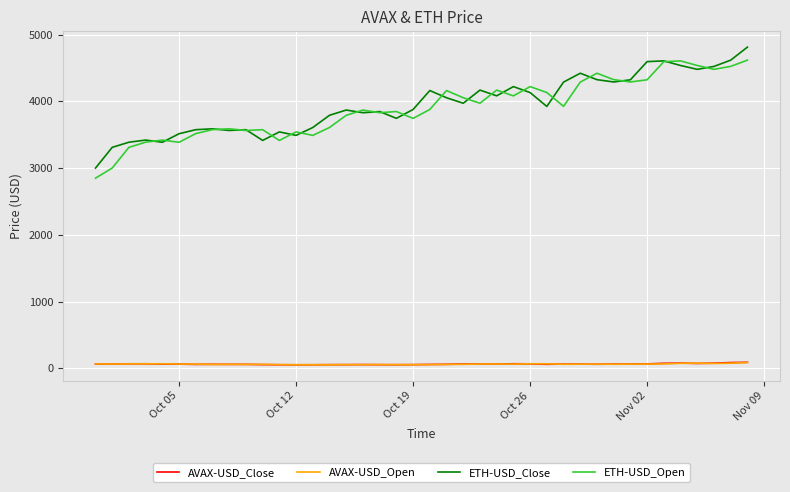

What is the greatest value displayed?

4811.9